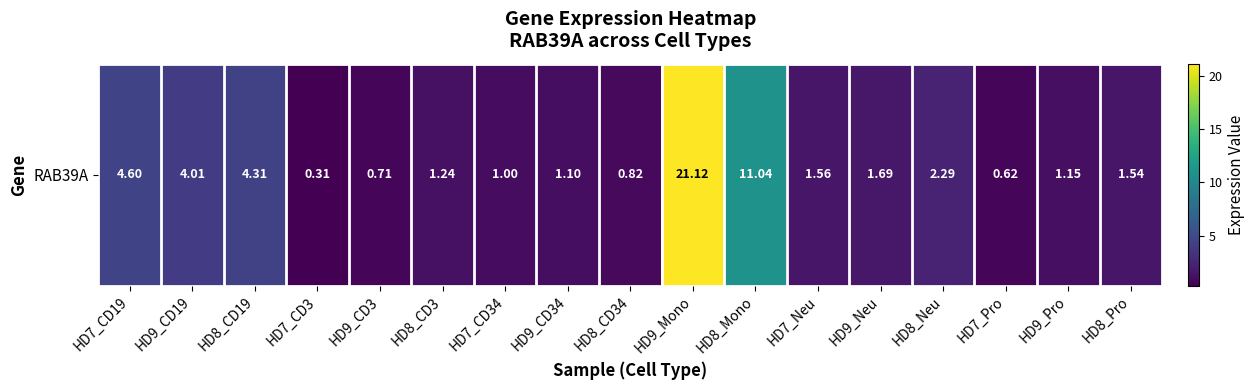

How many data points are above 1?

12